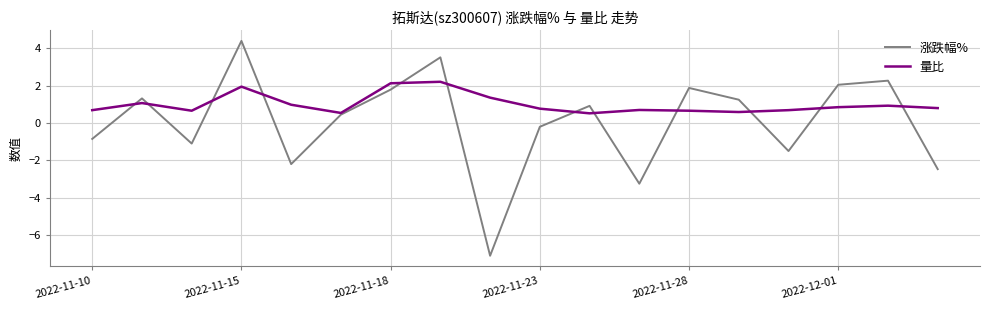

Which series has the widest spread of values?

涨跌幅%